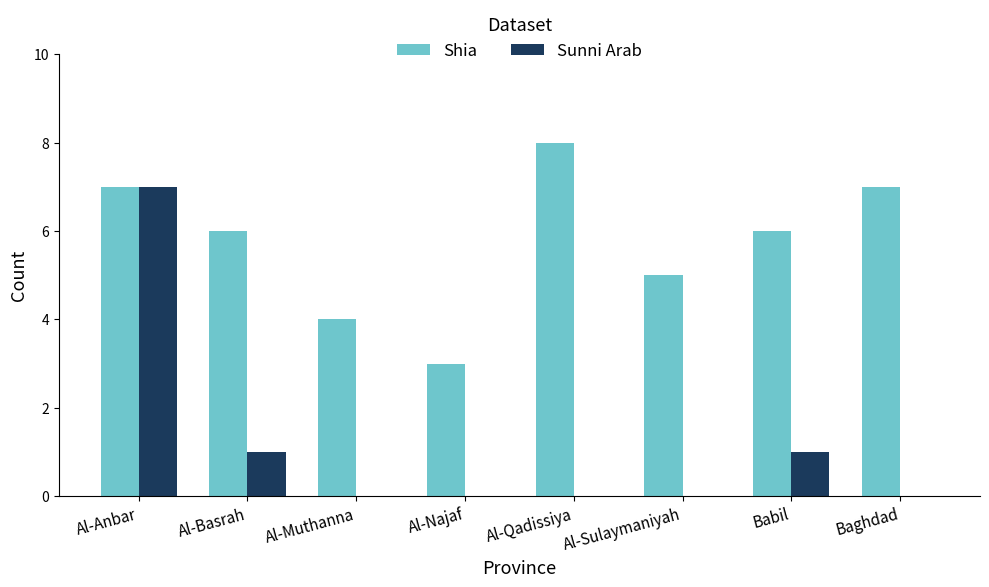

Reading left to right, list all the values displayed in this chart.

Shia: Al-Anbar=7	Al-Basrah=6	Al-Muthanna=4	Al-Najaf=3	Al-Qadissiya=8	Al-Sulaymaniyah=5	Babil=6	Baghdad=7
Sunni Arab: Al-Anbar=7	Al-Basrah=1	Al-Muthanna=0	Al-Najaf=0	Al-Qadissiya=0	Al-Sulaymaniyah=0	Babil=1	Baghdad=0